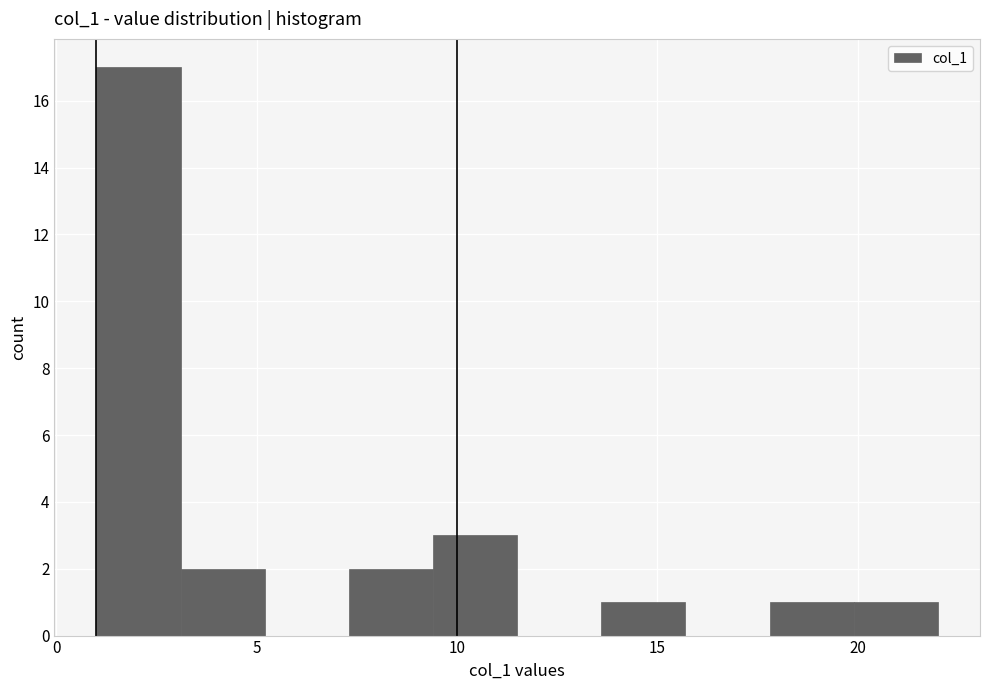

How tall is the bar that spans 17.8 to 19.9 on the x-axis? Neither the bar edges nor the heights are printed on the chart, so give them approximately, as read against the axes.

1